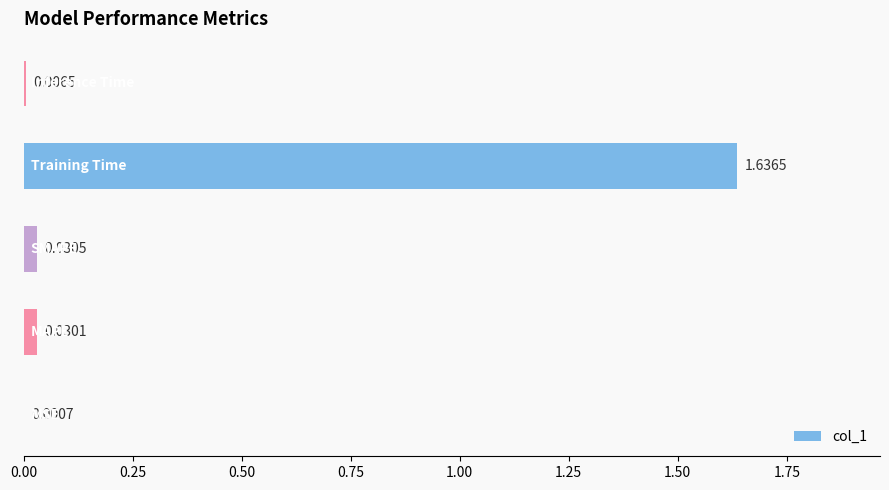

What is the sum of all values?

1.7